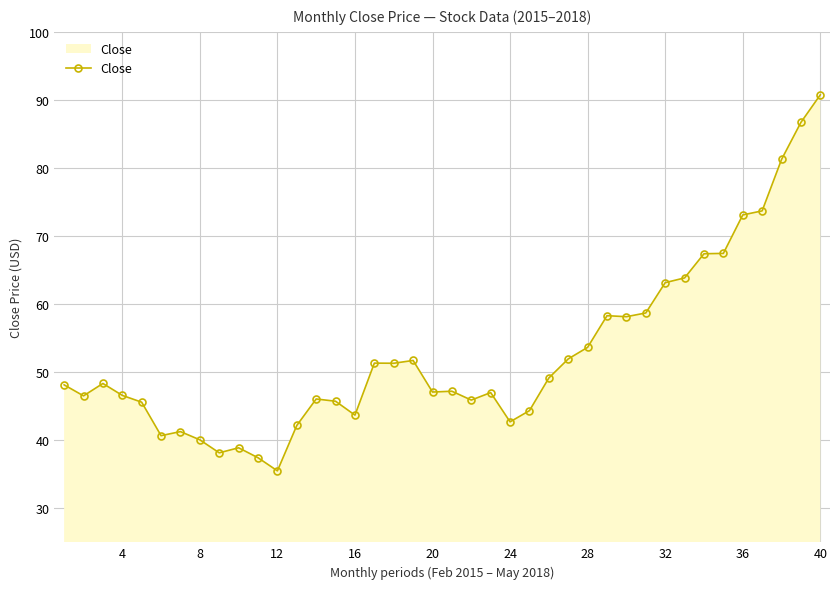

What is the value of the 11th point from the left?

37.4